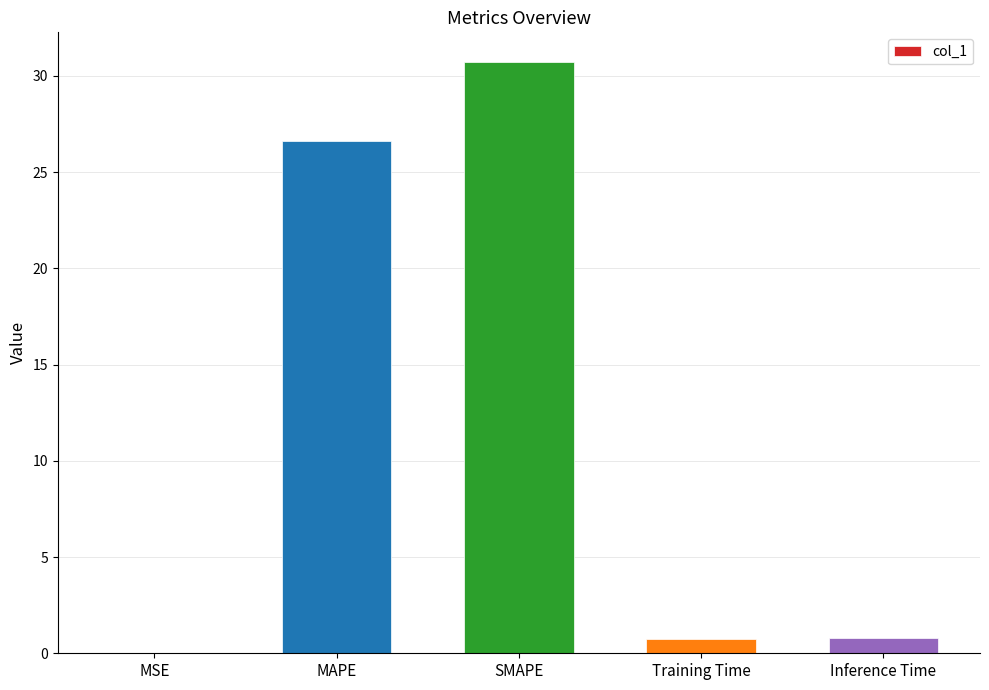

Which has a higher value, MSE or Inference Time?

Inference Time